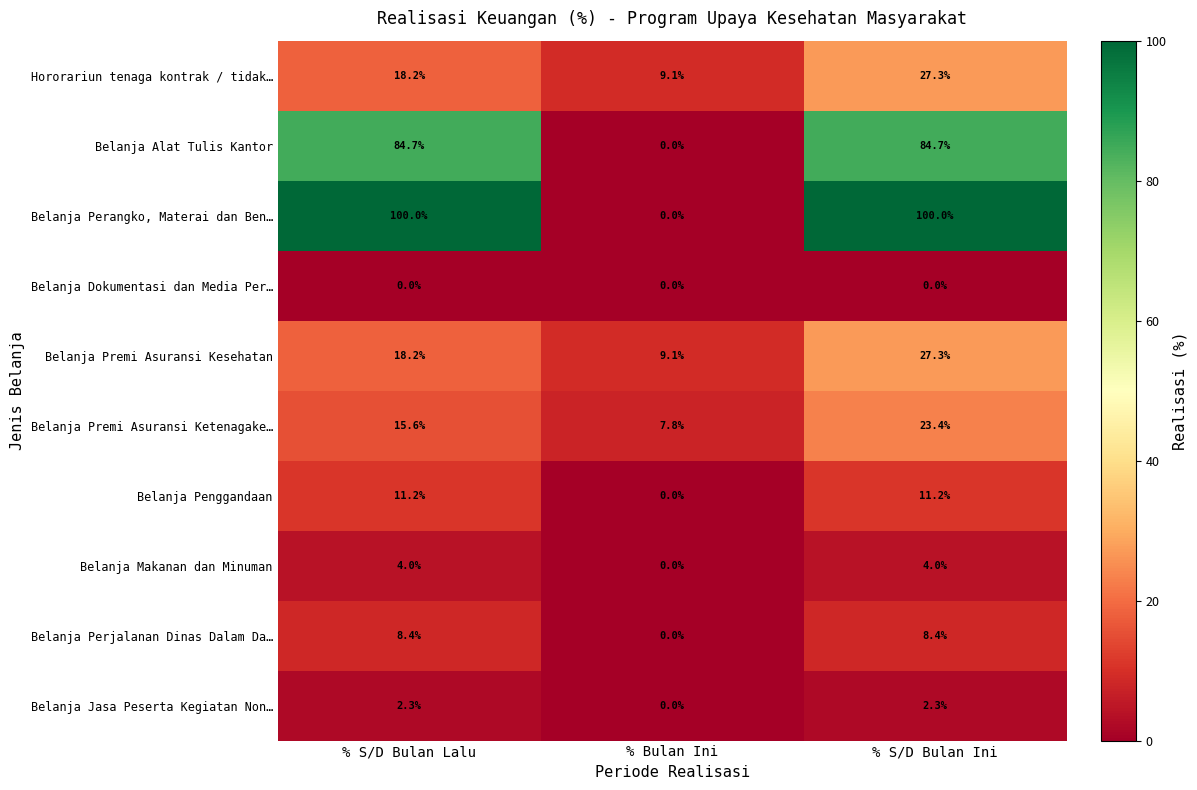

True or false: Belanja Penggandaan has a value of 6.0 at % Bulan Ini.

False